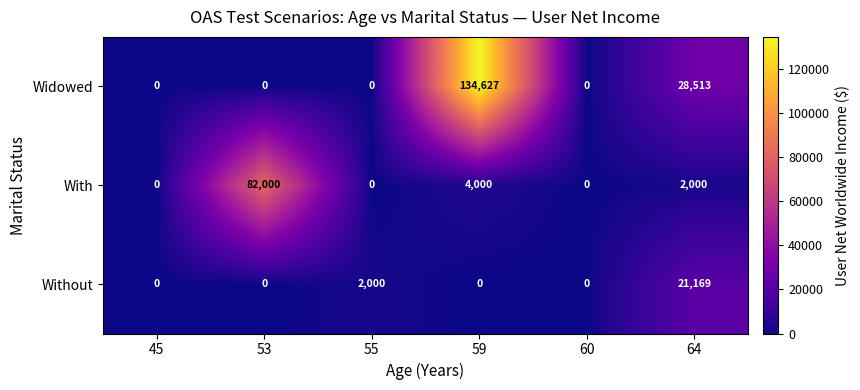

Rank the series by their average value, from highest to lowest.

Widowed, With, Without